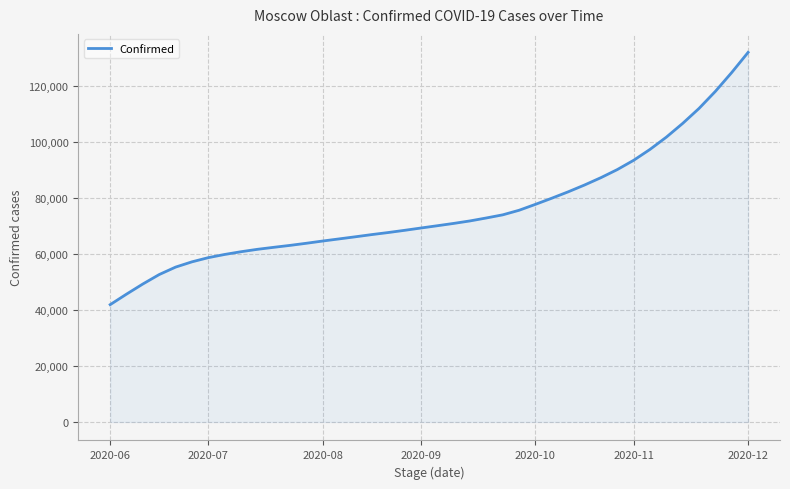

Reading right to left, list all the values displayed in this chart.

132174	124984	118235	112130	106770	101853	97467	93570	90251	87366	84743	82305	80025	77831	75712	74076	72959	71901	71008	70178	69365	68537	67749	67017	66233	65472	64716	63915	63155	62461	61743	60886	59908	58766	57269	55386	52729	49353	45722	41958